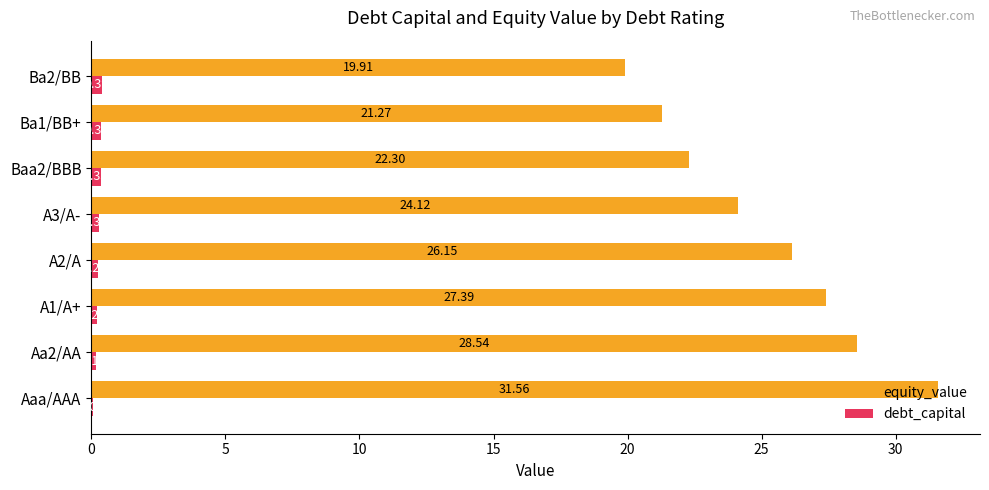

At which label is debt_capital closest to 0?

Aaa/AAA